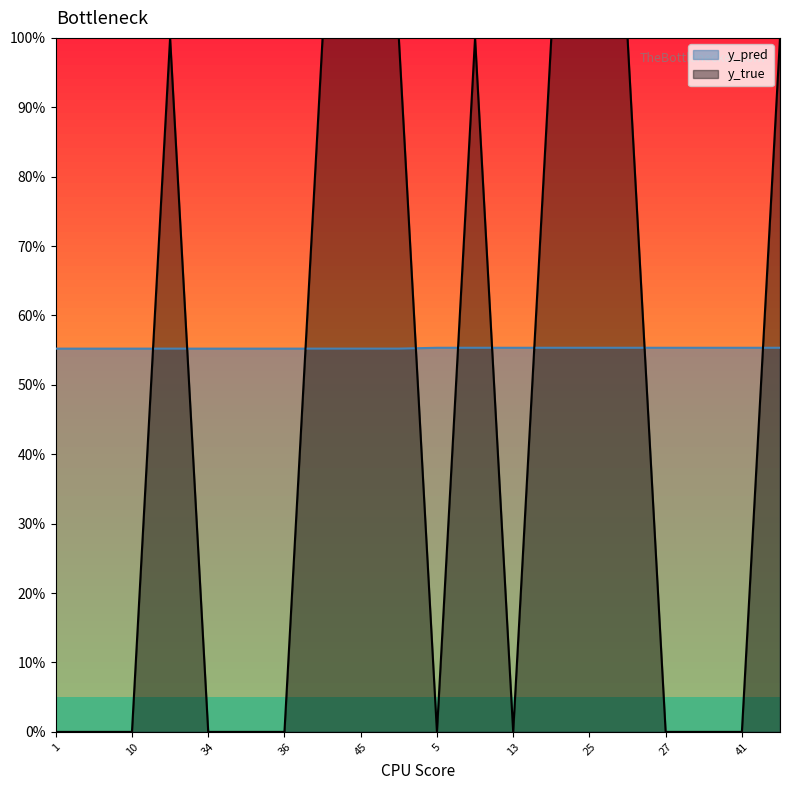

Rank the series by their average value, from lowest to highest.

y_true, y_pred